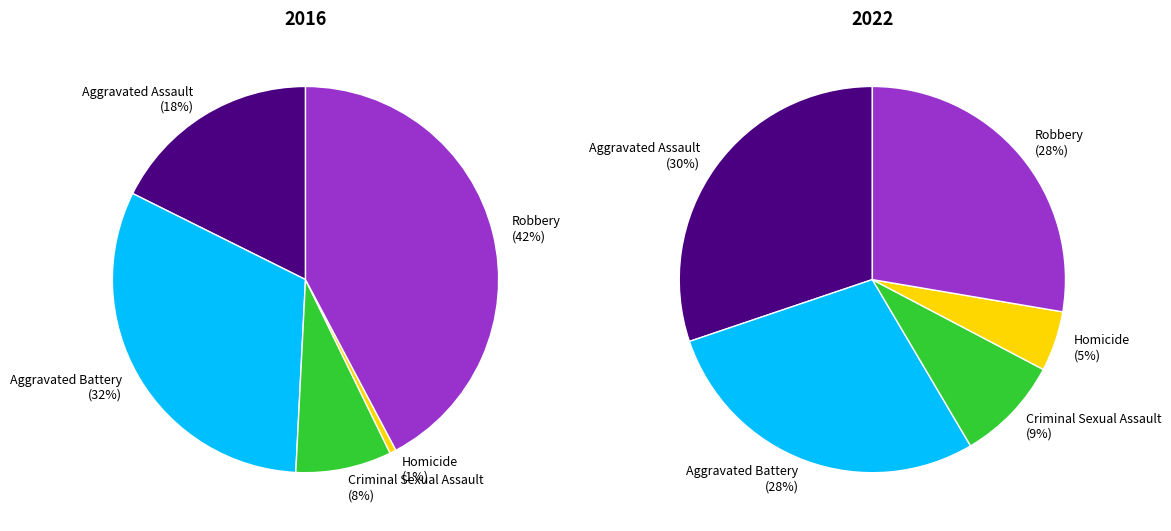

To the nearest percent, what percentage of the pie is Homicide?

1%